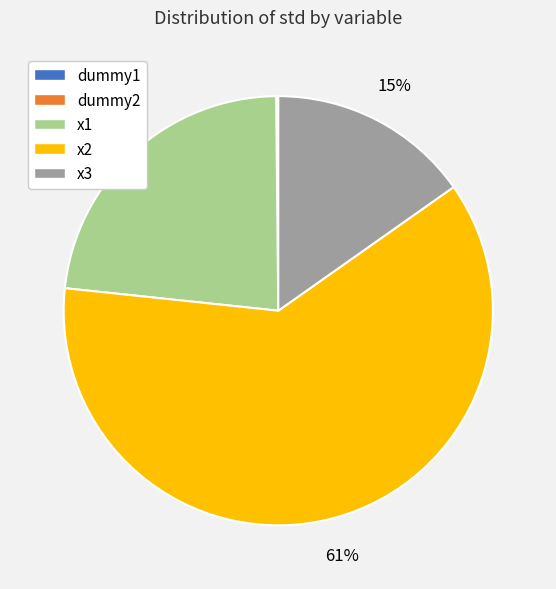

The x3 slice represents 4% of the pie. True or false?

False